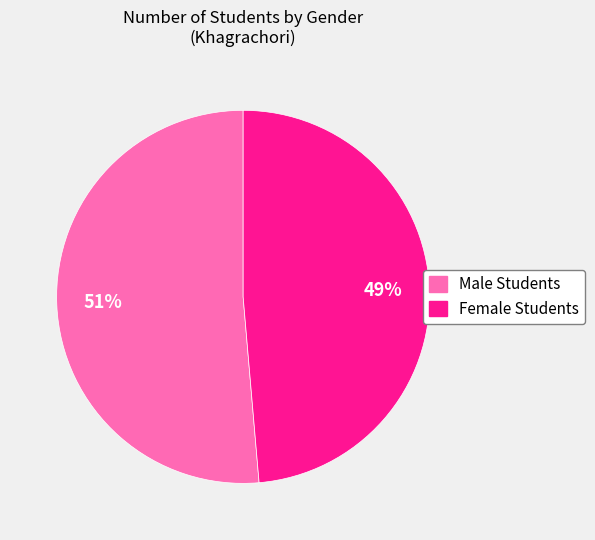

To the nearest percent, what portion does Female Students represent?

49%